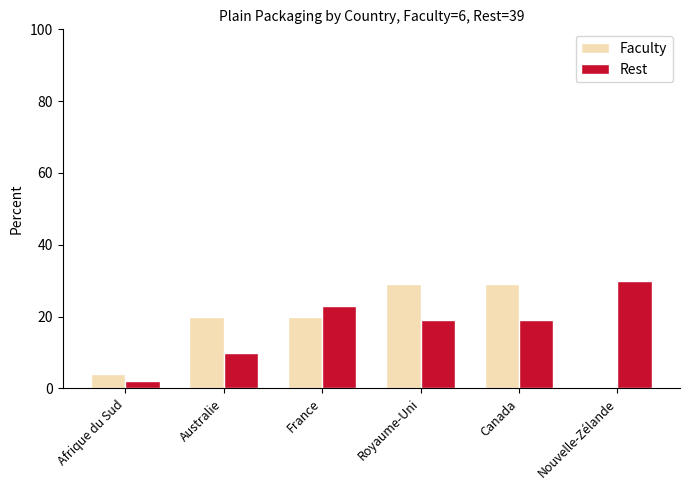

Is the value of Faculty at Canada greater than the value of Rest at France?

Yes